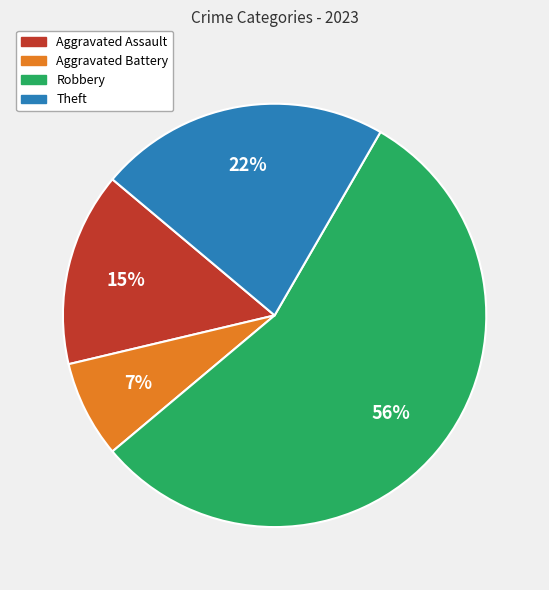

Is there a majority slice in this chart?

Yes